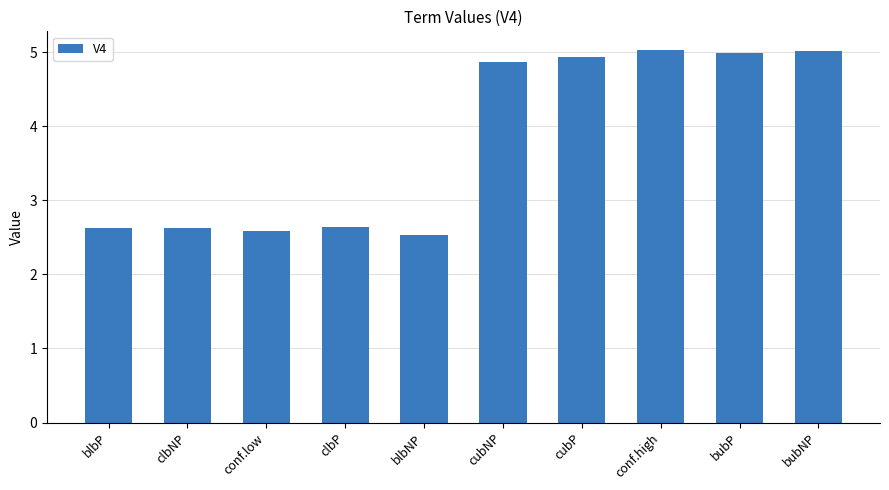

Where does the data first go above 4?

cubNP